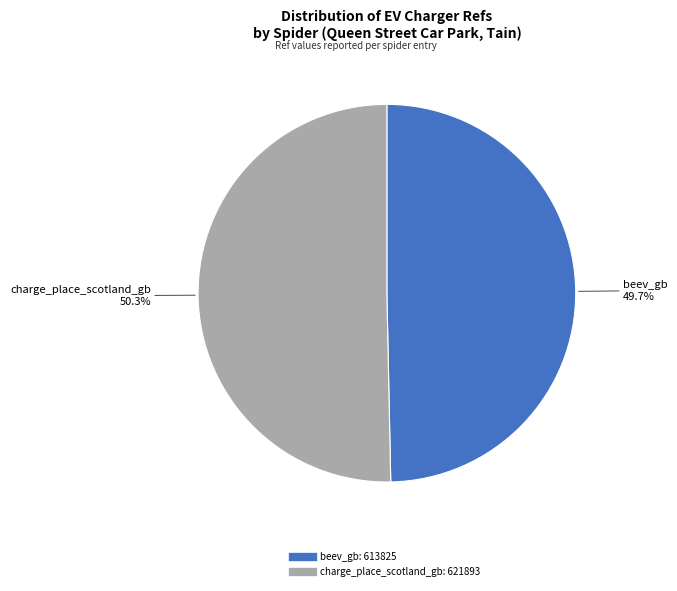

To the nearest percent, what percentage of the pie is beev_gb?

50%